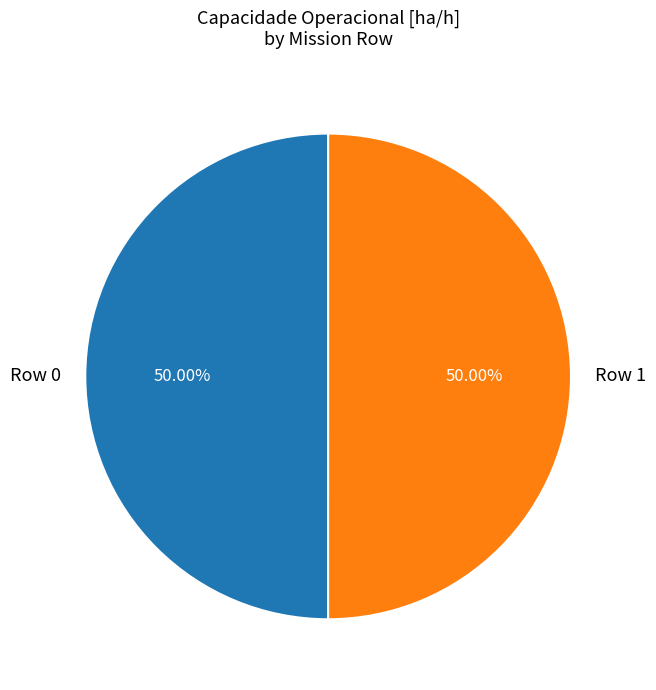

What is the total percentage of Row 0 and Row 1?

100.0%